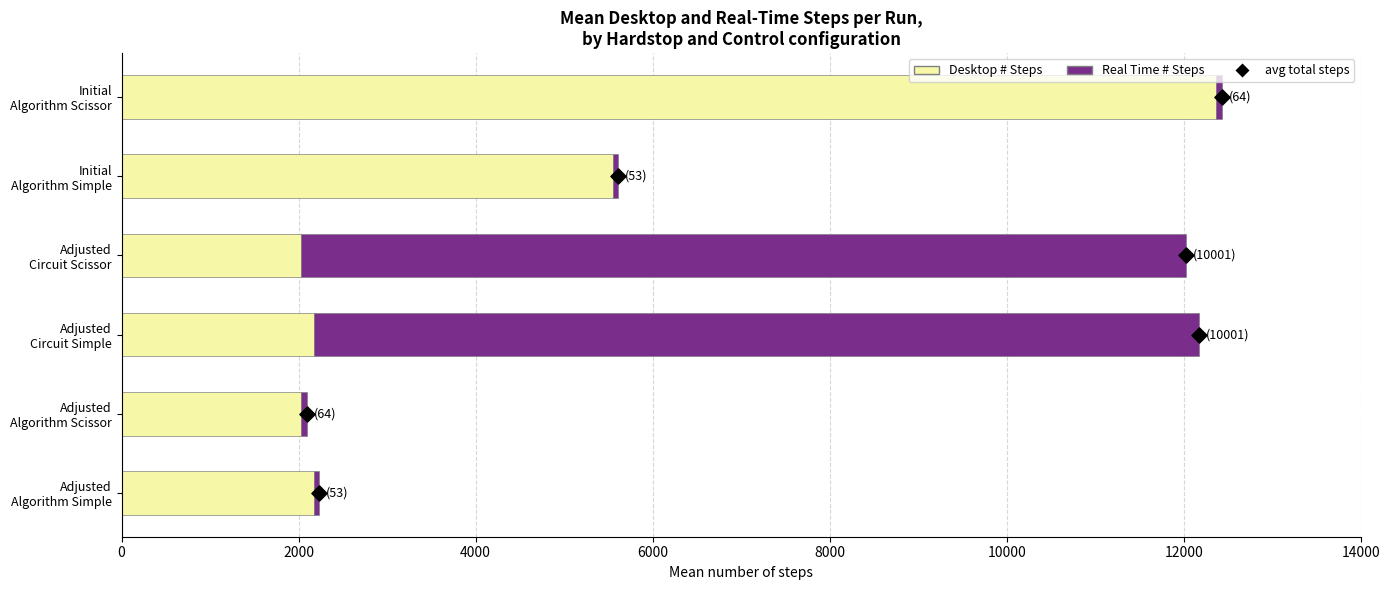

Which series contains the highest Y value?

Desktop # Steps